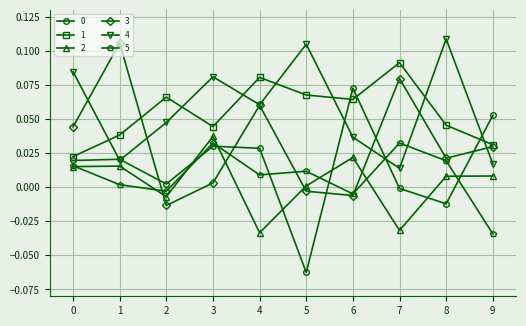

The 2 series shows 0.0 at 8. True or false?

True